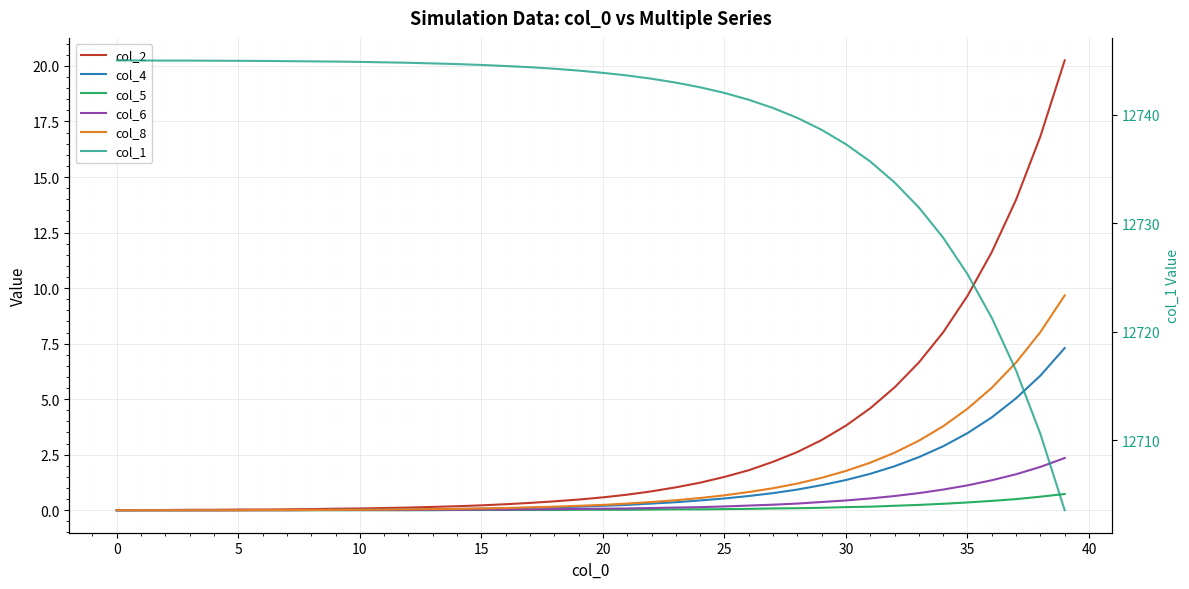

What is the value of the col_4 point at the 29th from the left?

0.9